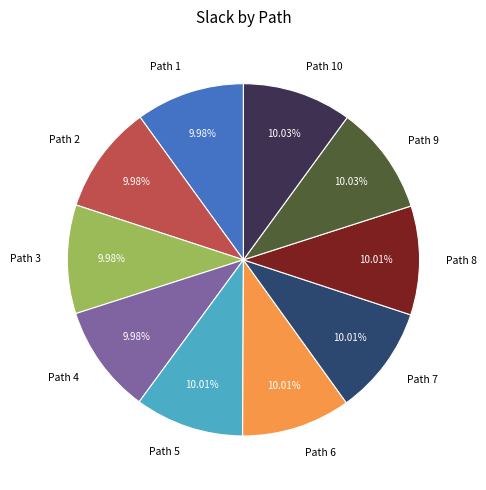

What percentage do Path 10 and Path 8 together represent?

20.0%